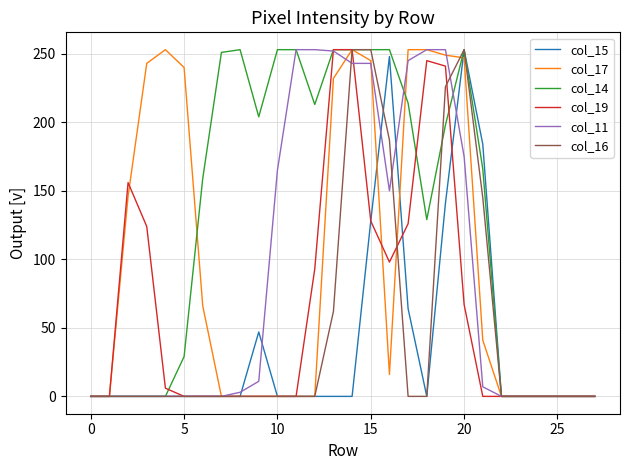

Which series has the largest total across all categories?

col_14